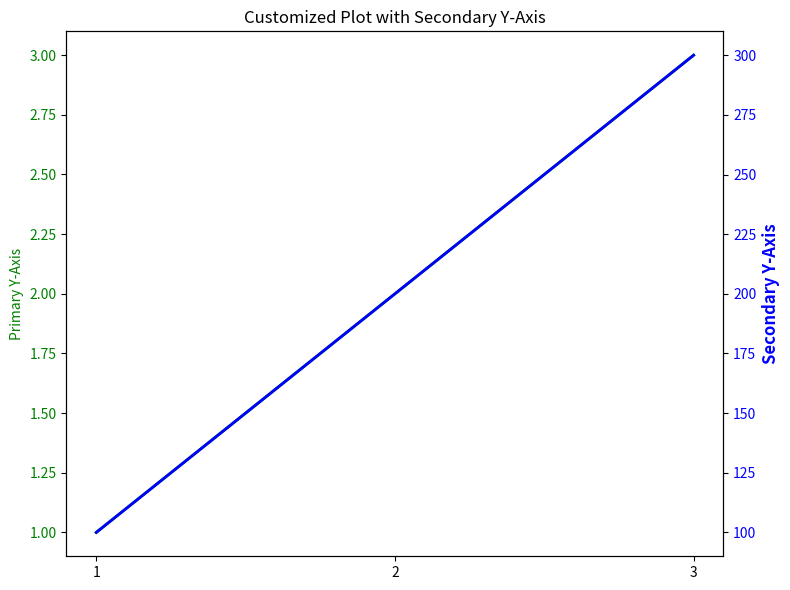

Between 1 and 2, which is larger?

2